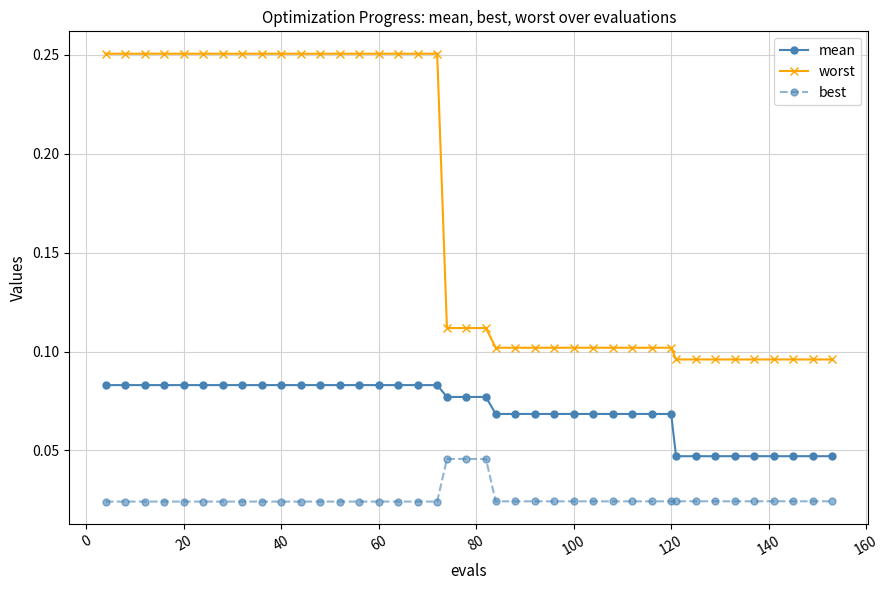

List the series in order of their overall mean, lowest first.

best, mean, worst